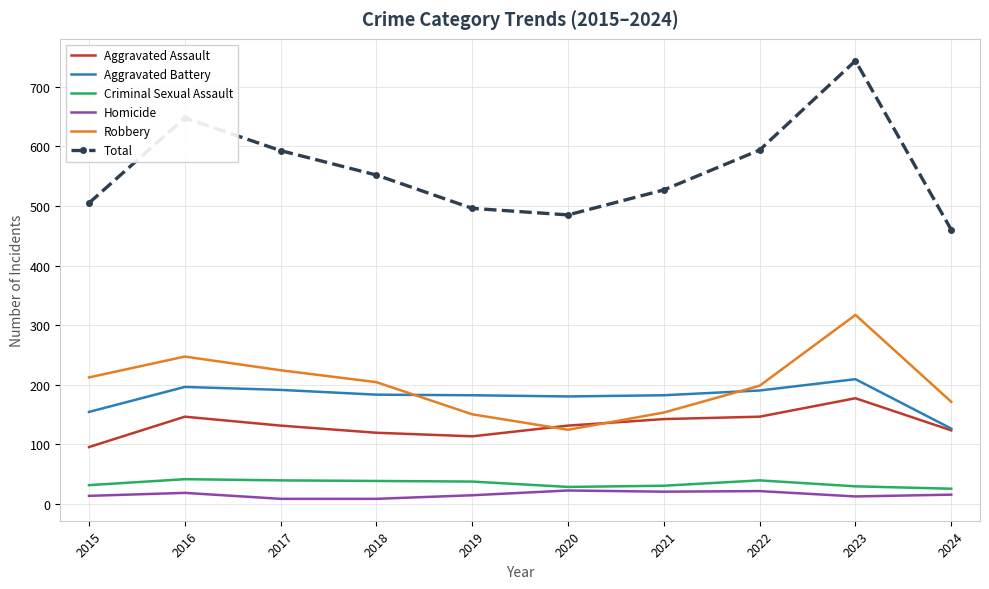

At which category is the sum across all series the highest?

2023